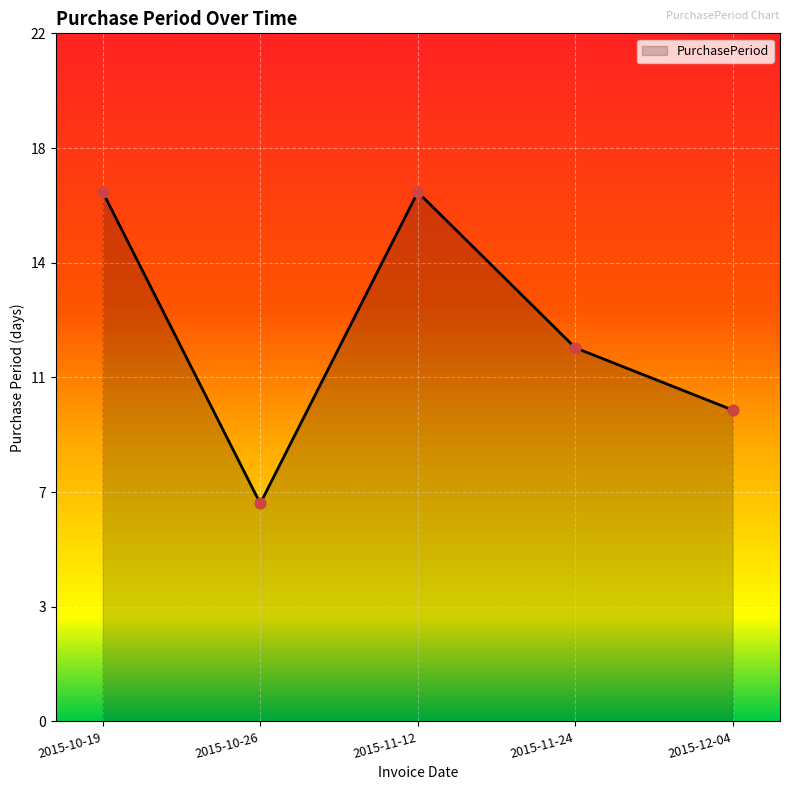

What is the change in value from 2015-10-26 to 2015-11-12?

+10